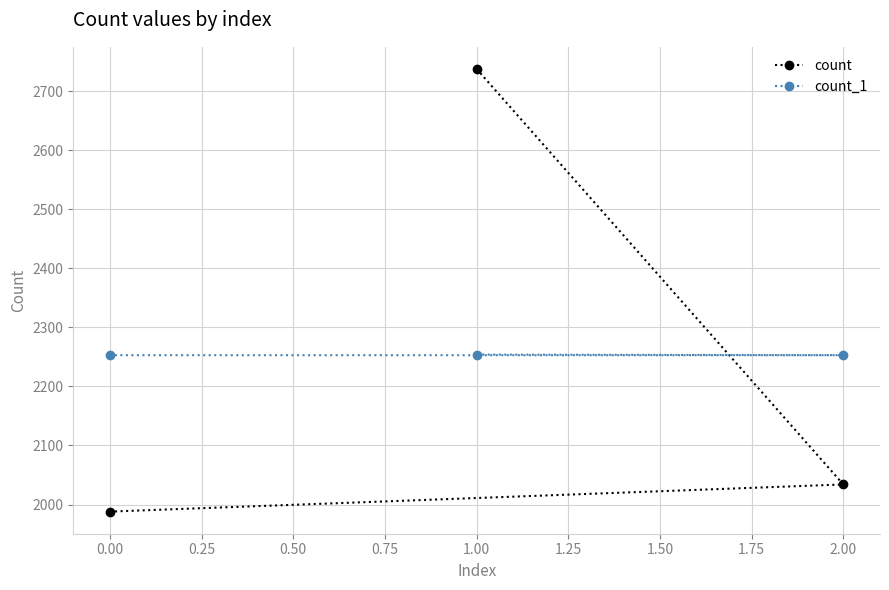

Which series has the largest range (max minus min)?

count